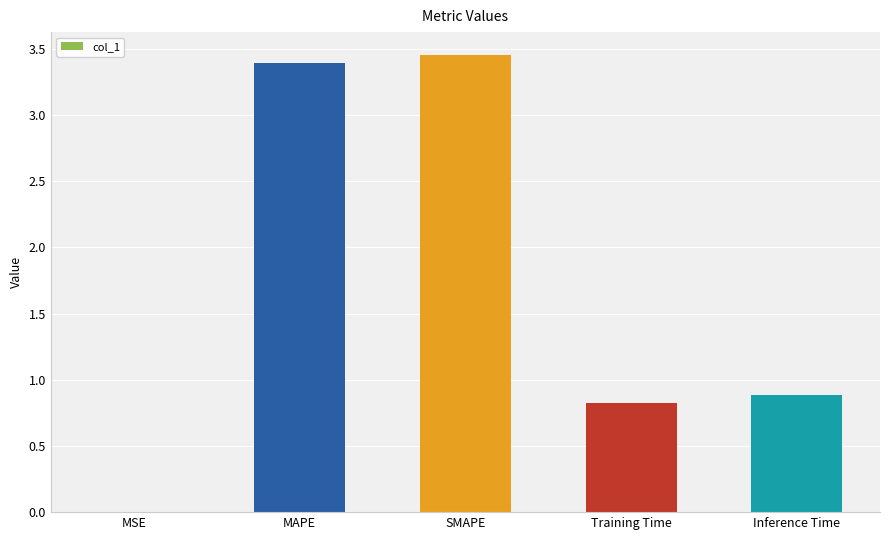

What is the change in value from SMAPE to Training Time?

-2.6